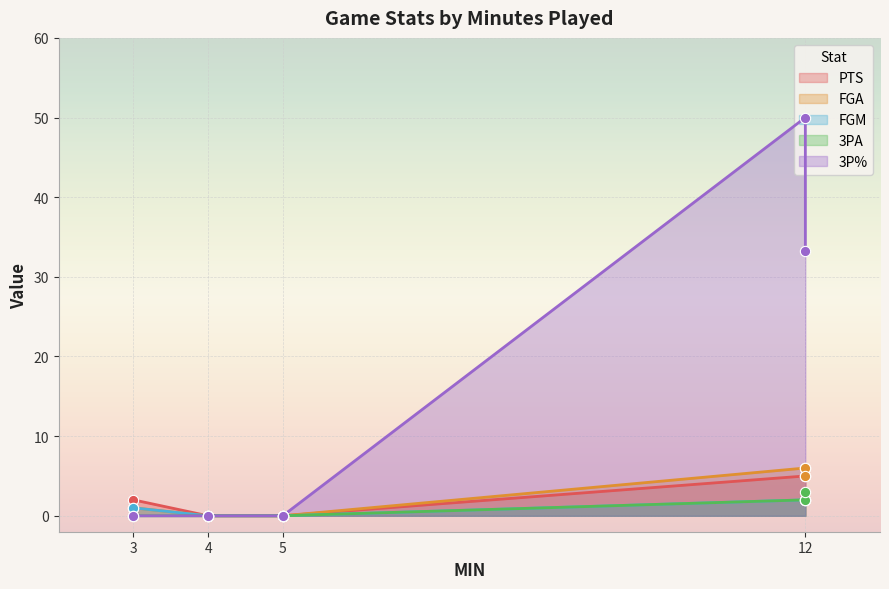

Which series has the largest total across all categories?

3P%